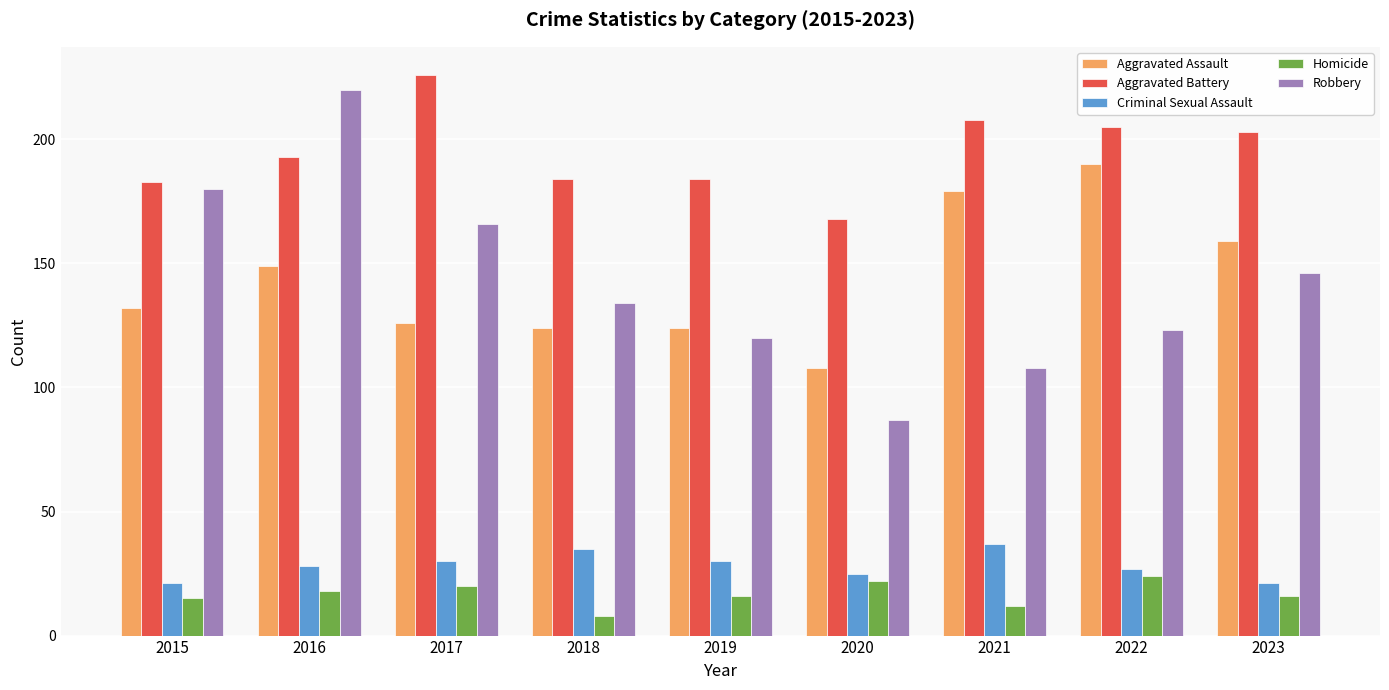

What is the highest value of the Robbery series?

220